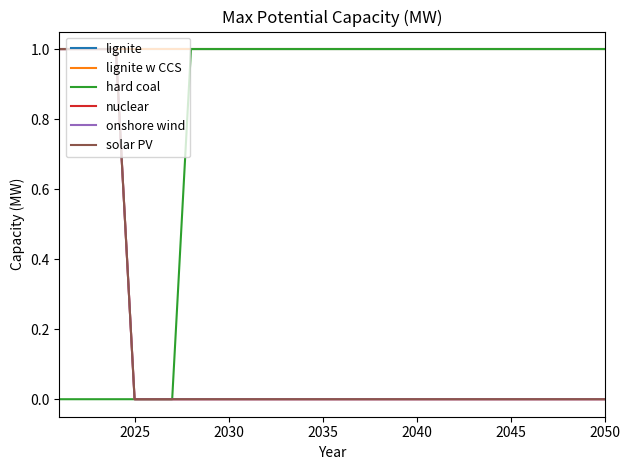

Which series has the widest spread of values?

hard coal